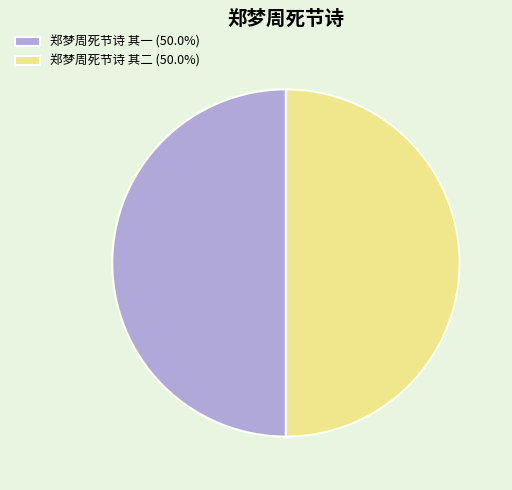

Combined, do 郑梦周死节诗 其一 (50.0%) and 郑梦周死节诗 其二 (50.0%) account for over 50%?

Yes